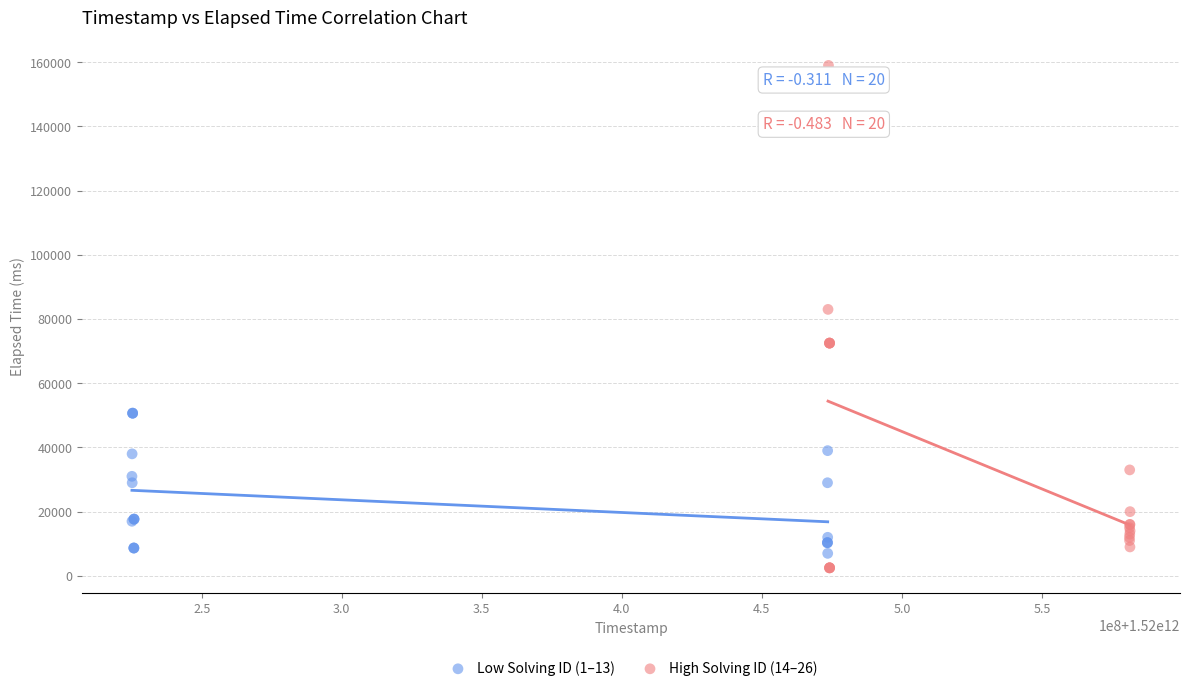

Which series reaches the maximum Y coordinate?

High Solving ID (14–26)